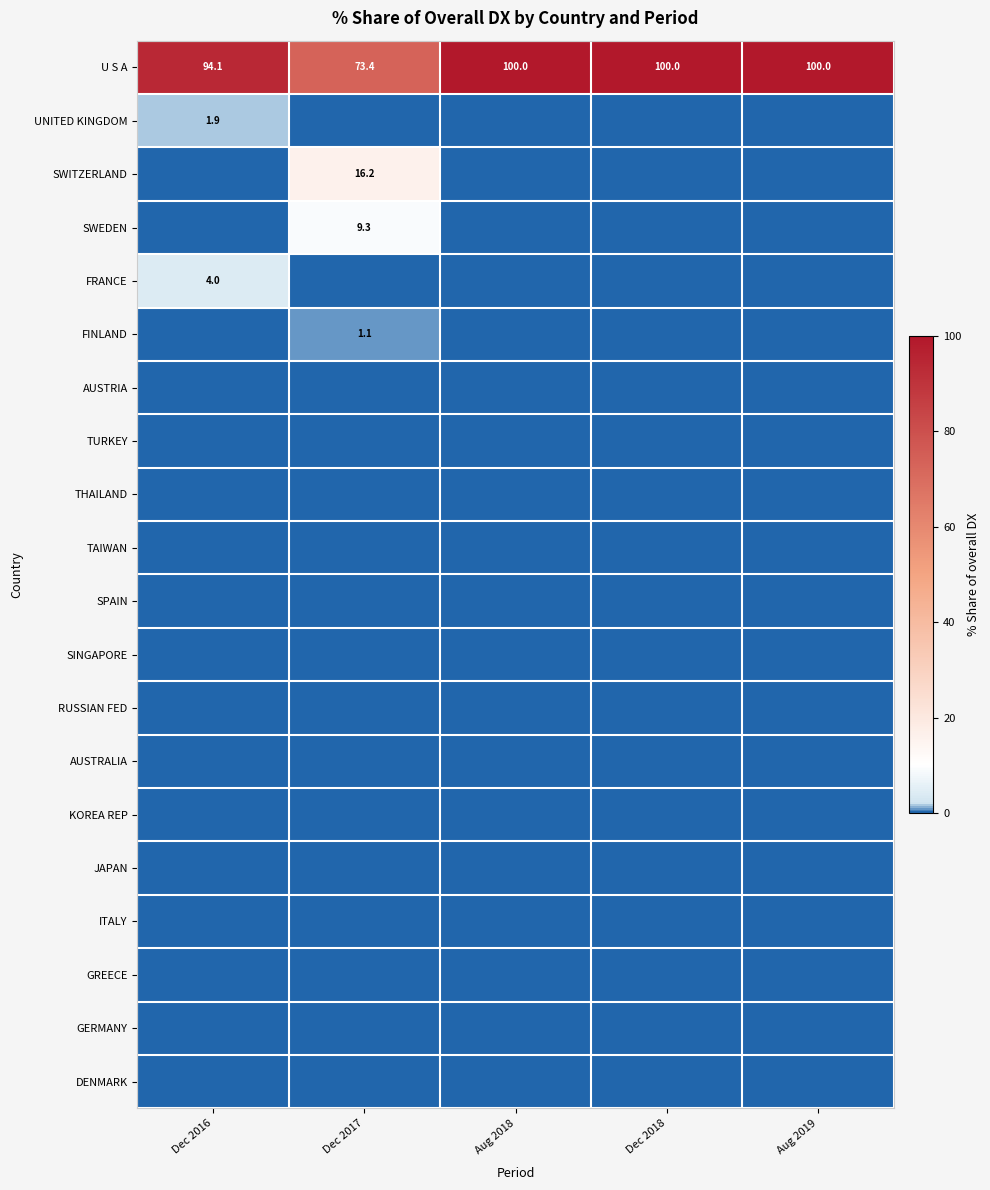

What is the maximum value shown in the chart?

100.0